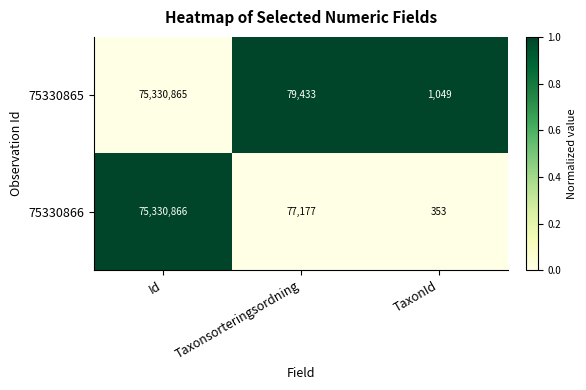

What is the difference between the highest and lowest values at Taxonsorteringsordning?

2256